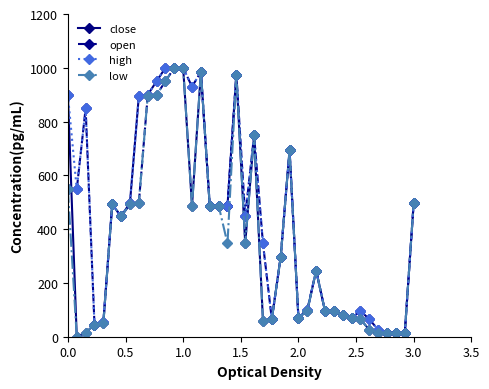

Is this an area chart (filled region under the line)?

No